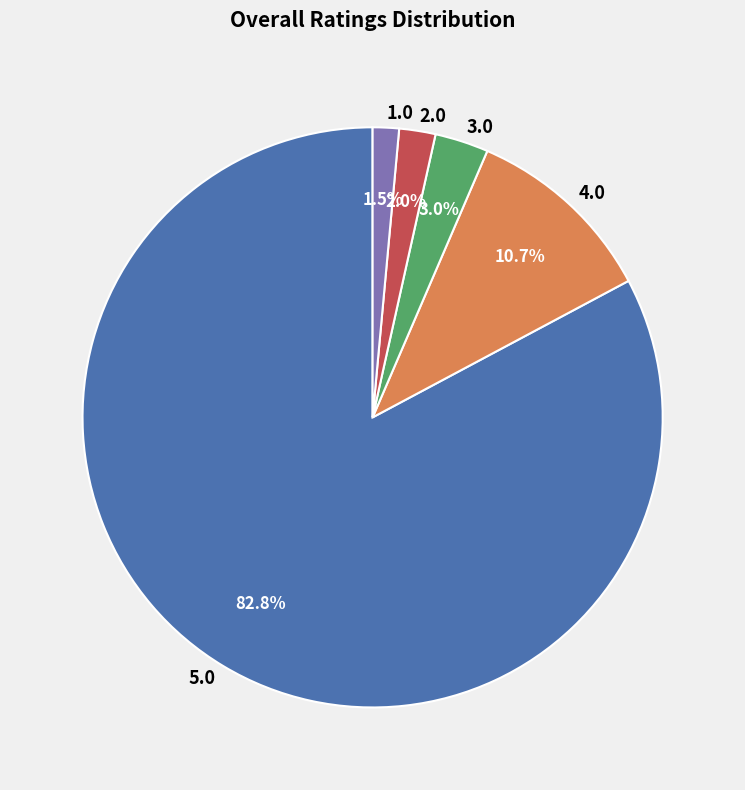

Is there any slice that represents more than half of the pie?

Yes